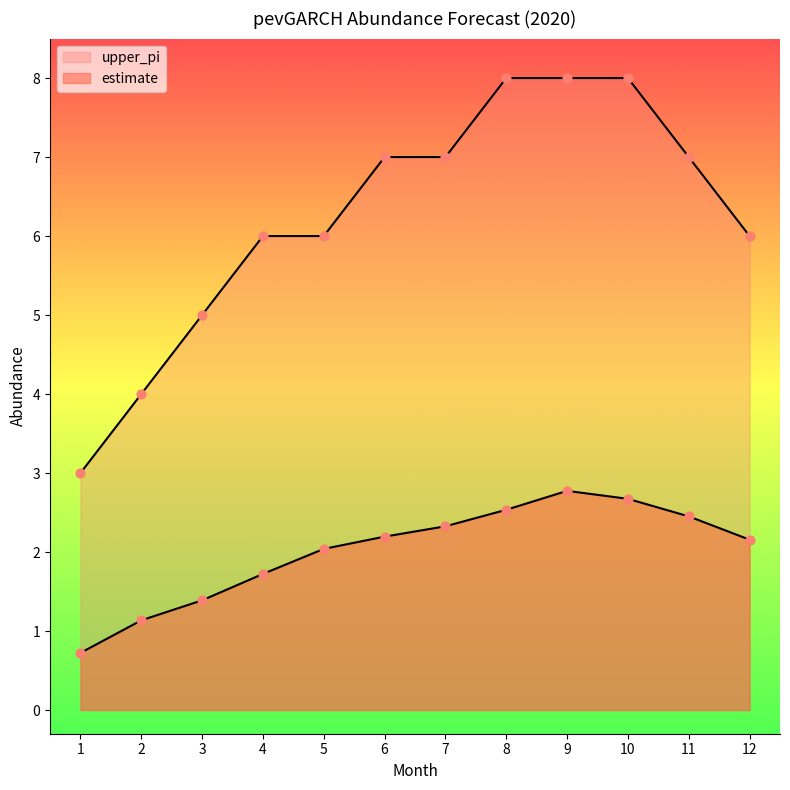

Which series reaches the maximum Y coordinate?

upper_pi